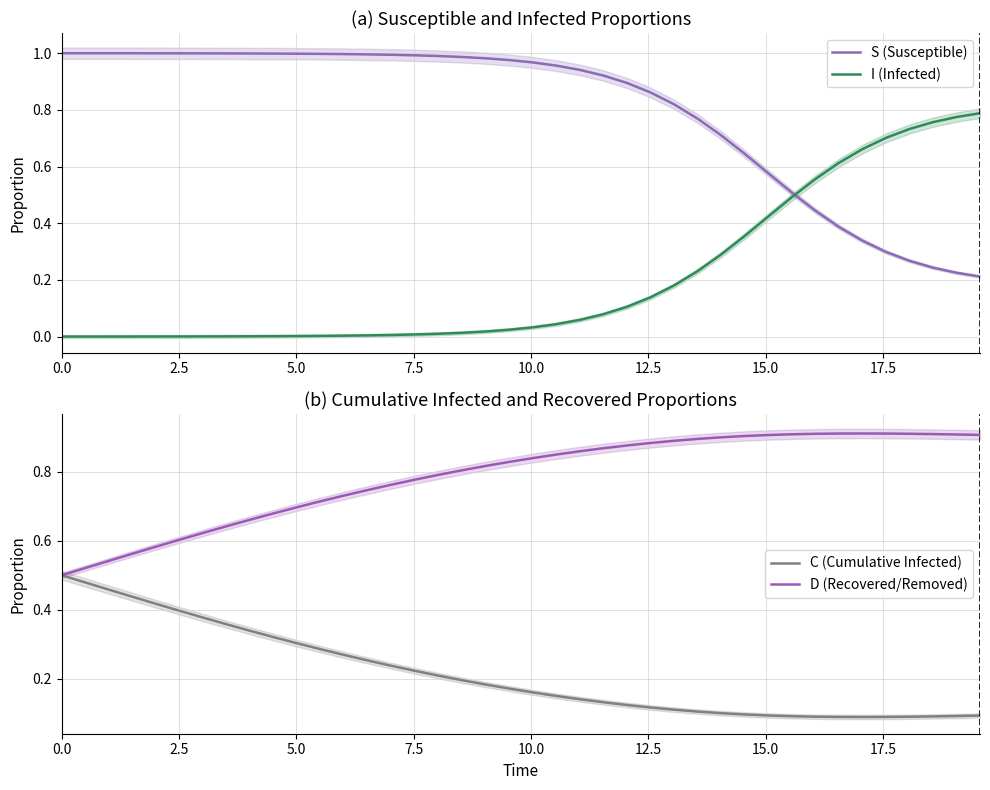

Which series ends up on top after the final intersection of S (Susceptible) and I (Infected)?

I (Infected)